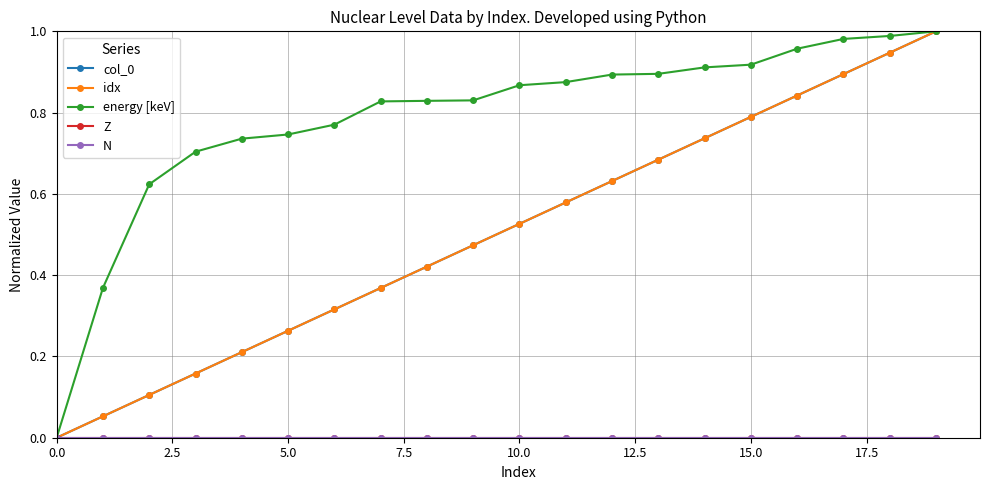

How many distinct data groups are displayed?

5